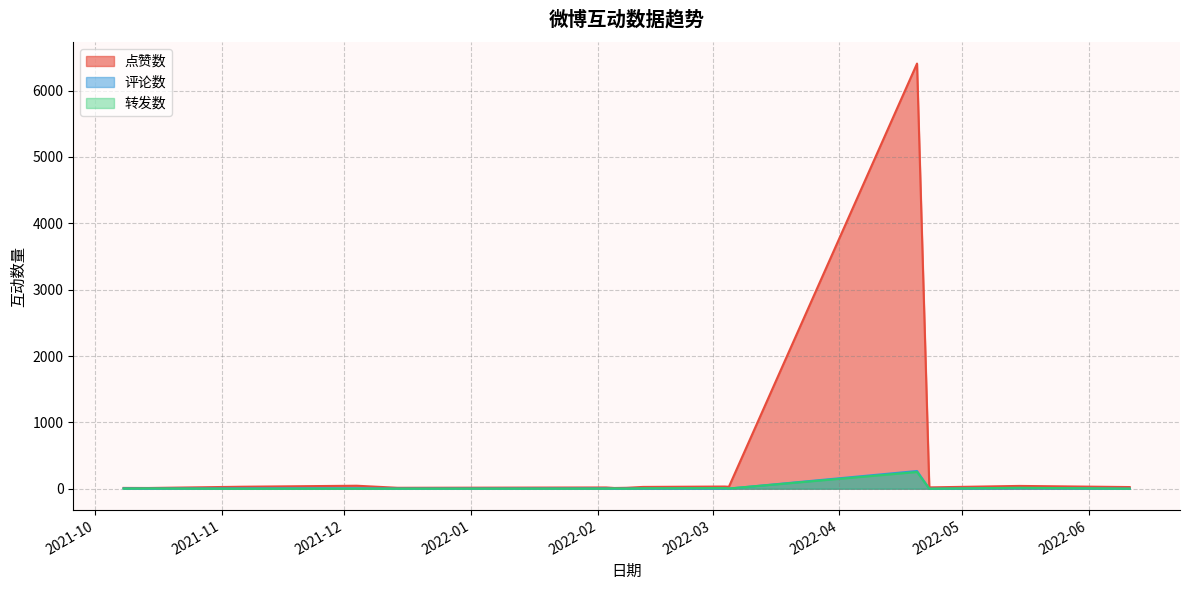

Is the value of 评论数 at 2022-03-05 greater than the value of 点赞数 at 2022-05-15?

No